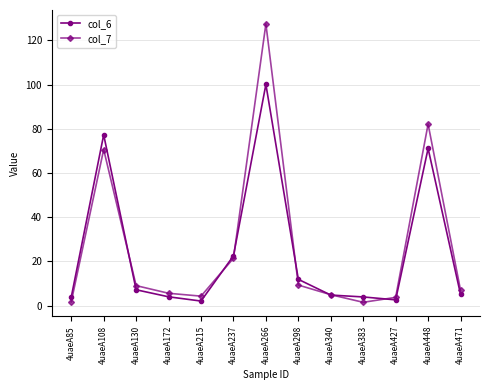

Which series has the largest total across all categories?

col_7